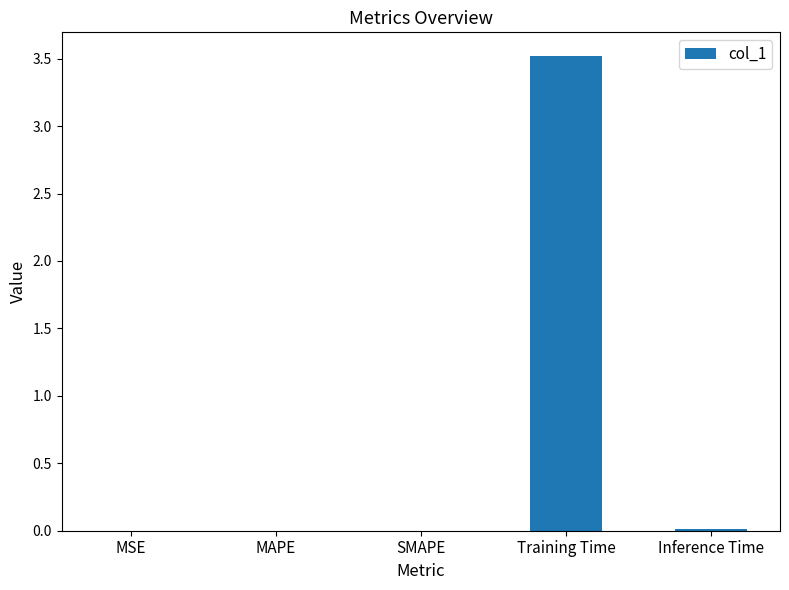

What is the difference between the values at Training Time and SMAPE?

3.5